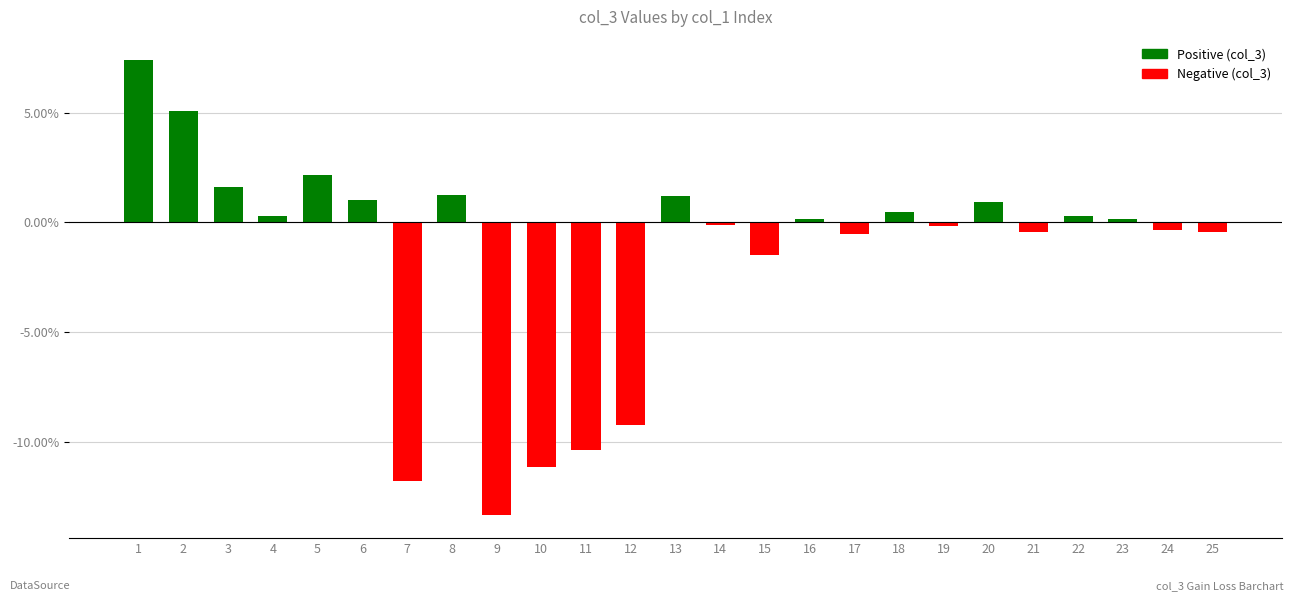

Where does the data first go above 0?

1